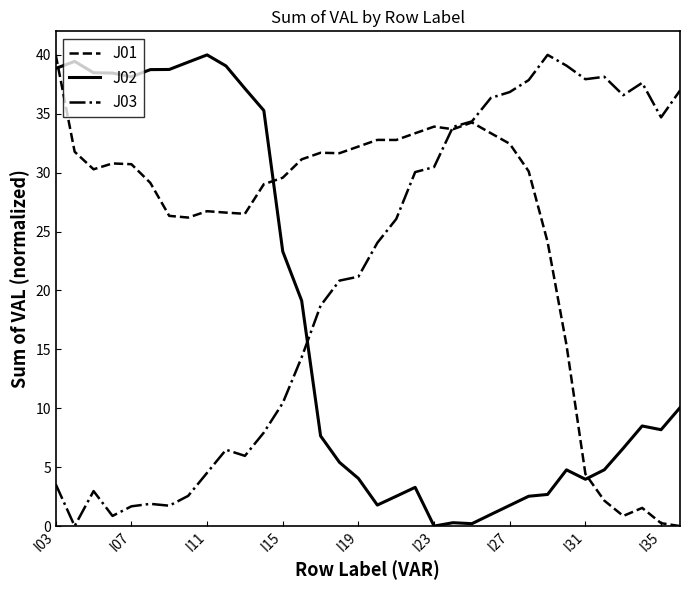

Which series has the largest total across all categories?

J01